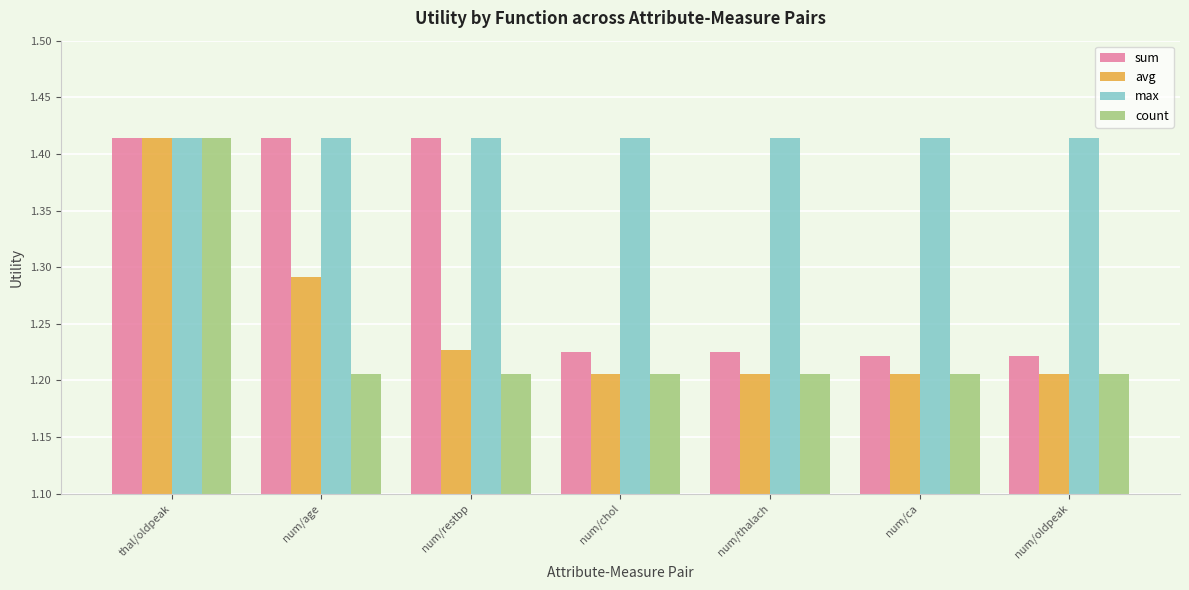

Count the avg values in the range 1 to 2.

7